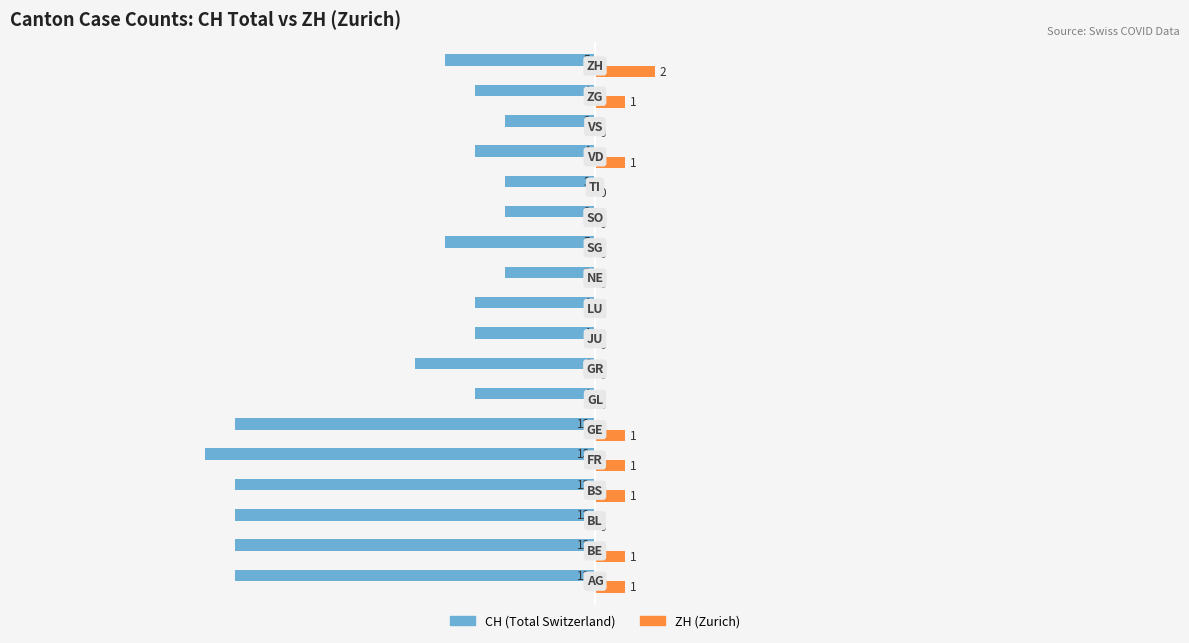

Count the CH (Total Switzerland) values in the range -12 to -4.

13